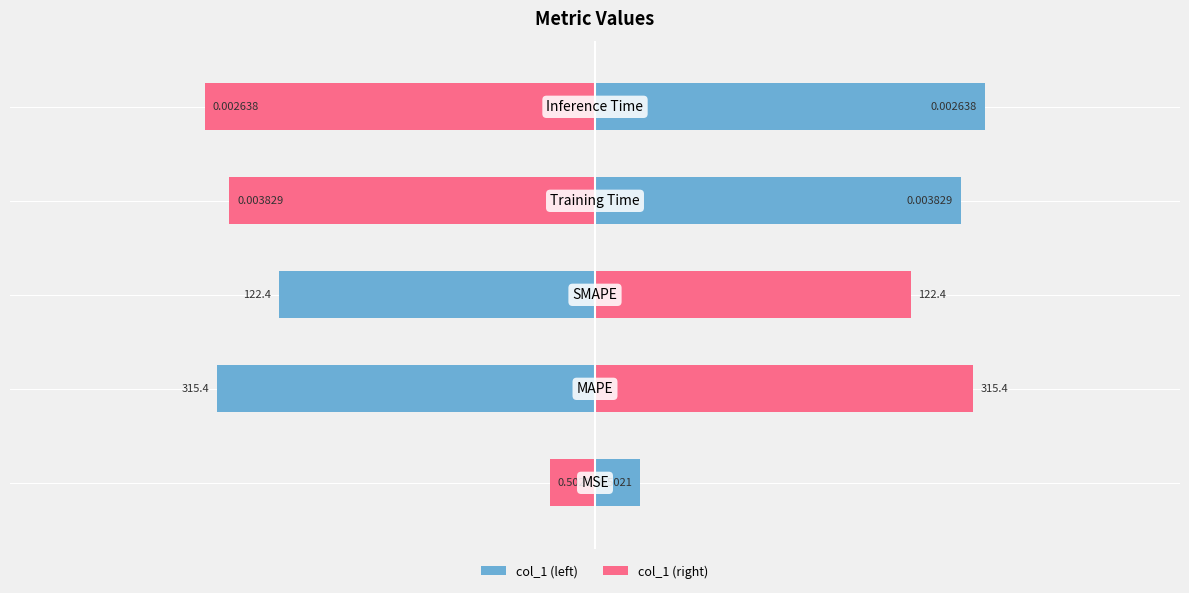

Which series has the largest range (max minus min)?

col_1 (left)